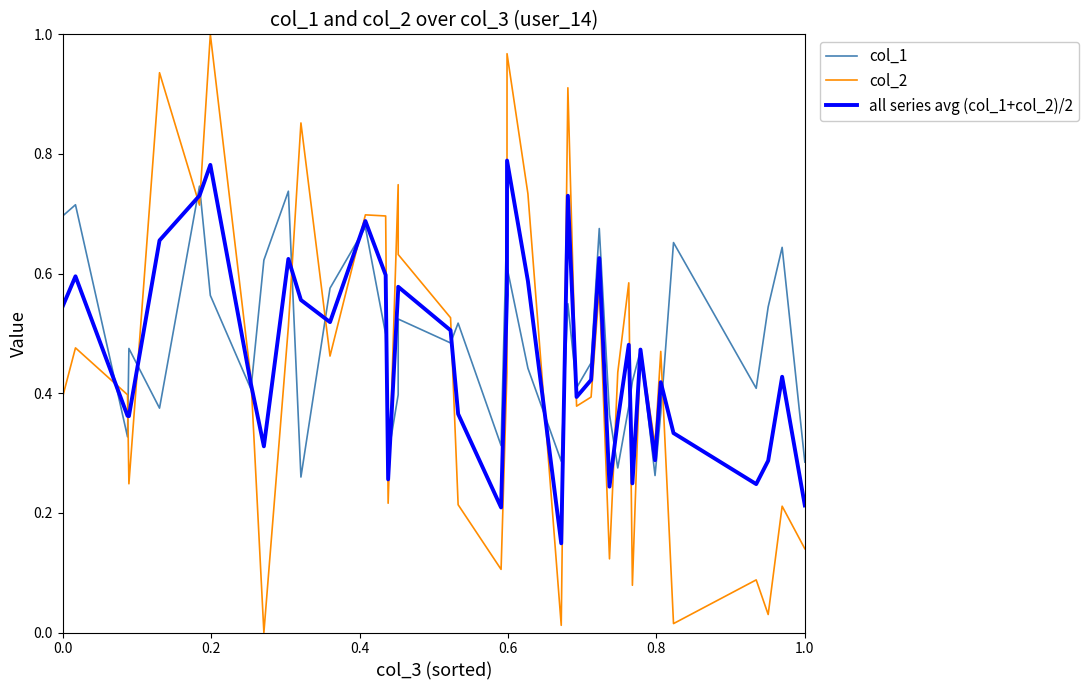

Rank the series by their maximum value, from lowest to highest.

col_1, all series avg (col_1+col_2)/2, col_2